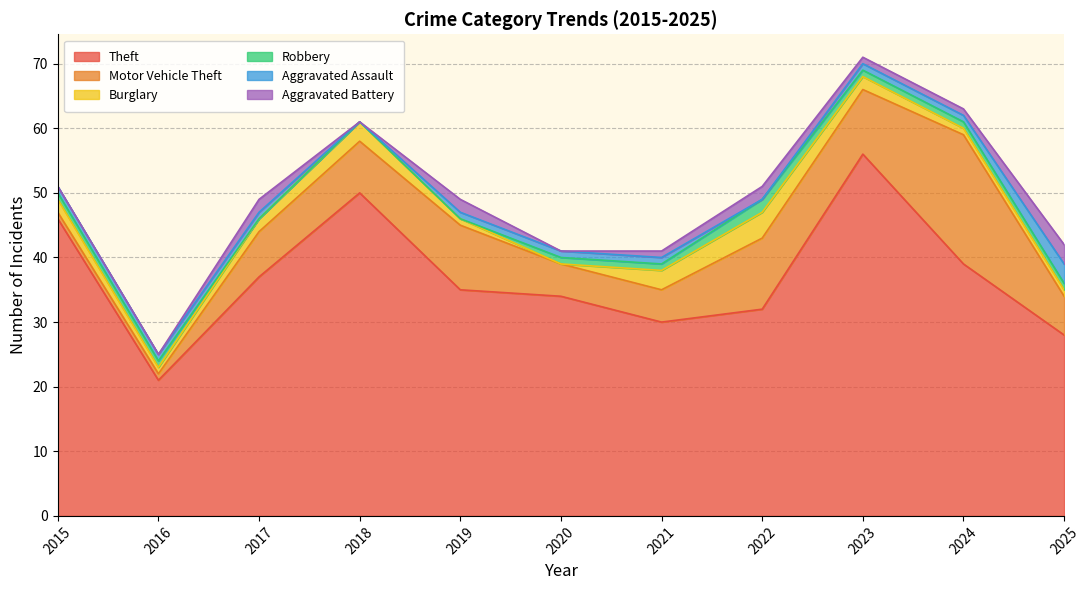

Is the value of Theft at 2020 greater than the value of Motor Vehicle Theft at 2016?

Yes